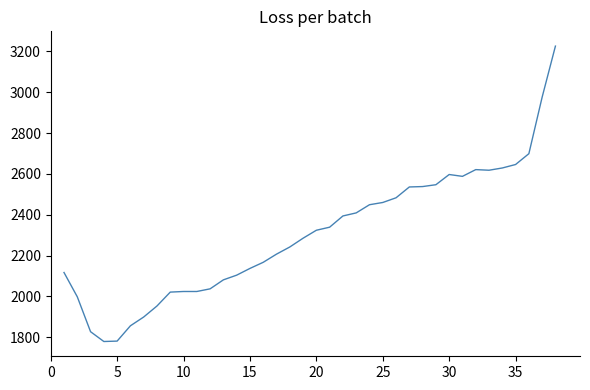

What is the difference between the maximum and minimum values?

1447